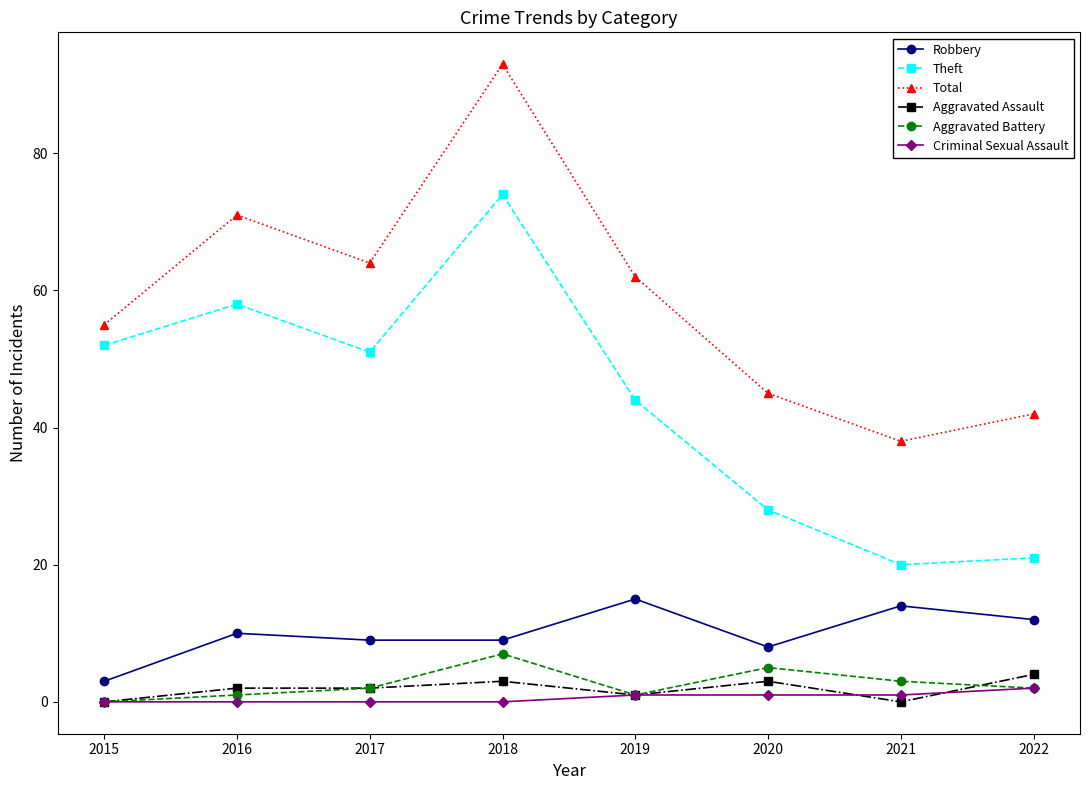

Rank the series by their maximum value, from lowest to highest.

Criminal Sexual Assault, Aggravated Assault, Aggravated Battery, Robbery, Theft, Total